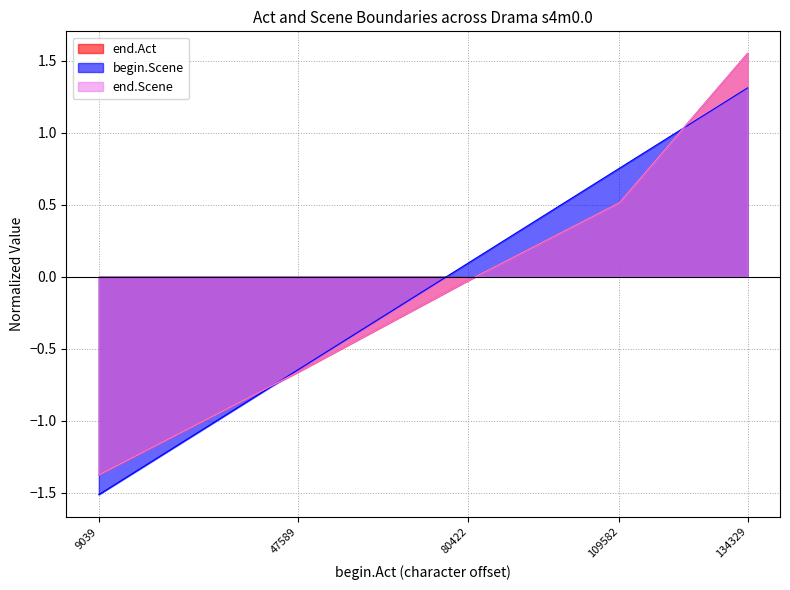

True or false: begin.Scene and end.Act cross at least once.

True